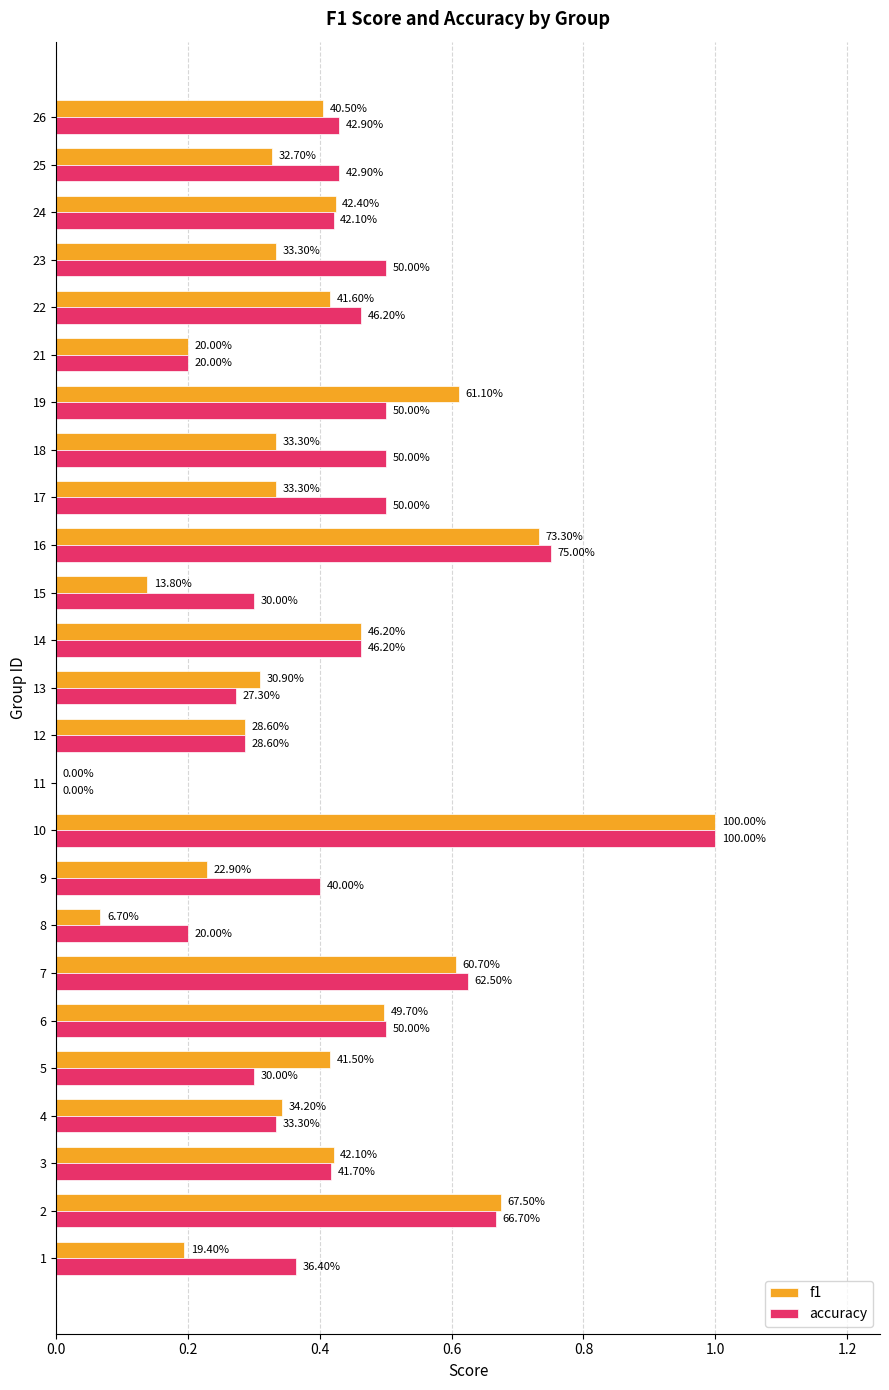

What are all the series names shown in the legend?

f1, accuracy